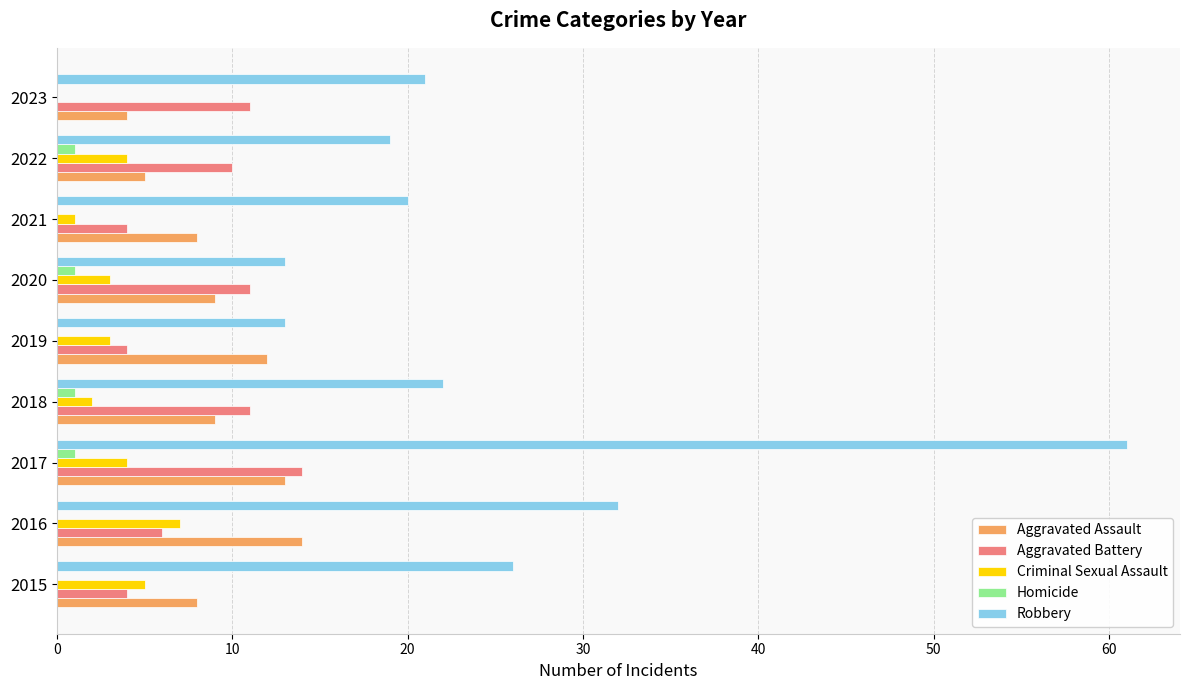

At which category is the sum across all series the highest?

2017